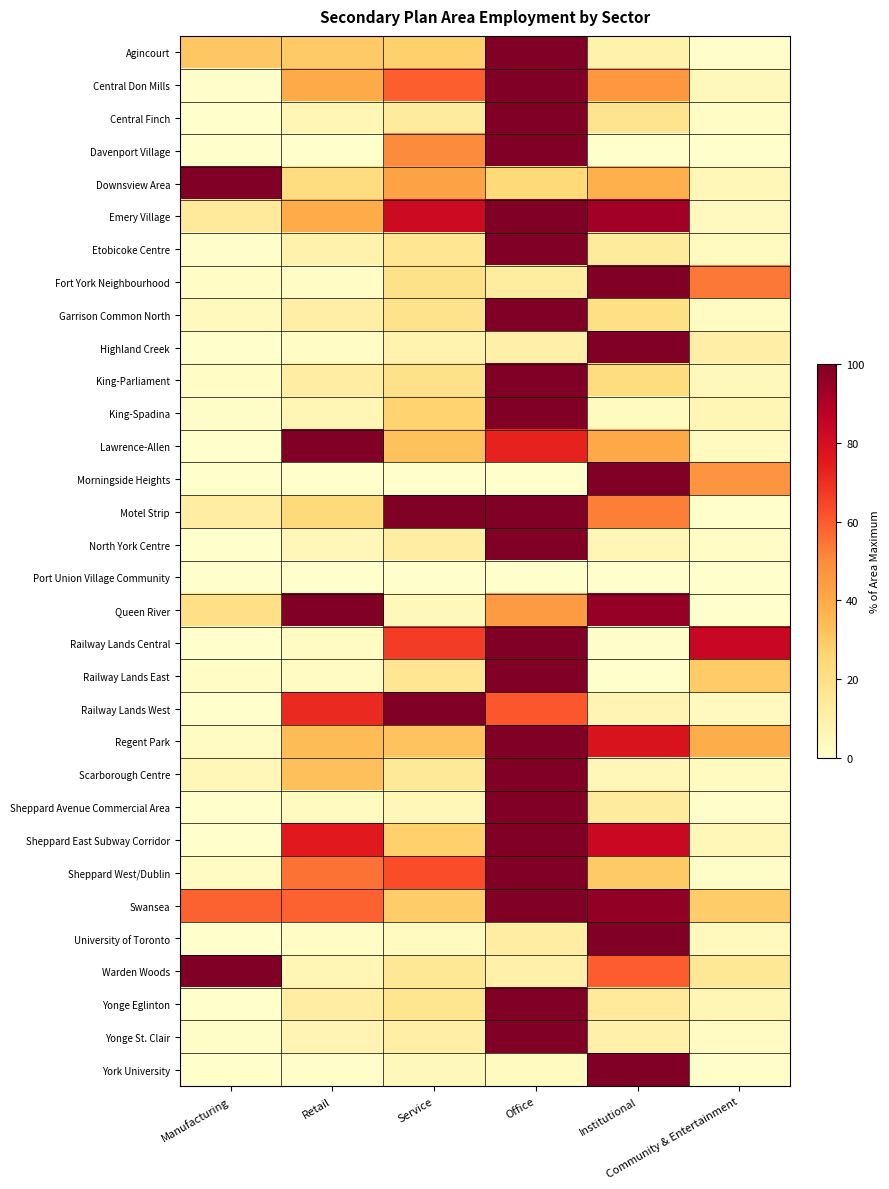

Reading right to left, extract all data points from this chart.

Agincourt: Community & Entertainment=0.4	Institutional=8.9	Office=100.0	Service=27.4	Retail=30.0	Manufacturing=30.8
Central Don Mills: Community & Entertainment=5.0	Institutional=46.3	Office=100.0	Service=59.2	Retail=39.8	Manufacturing=0.5
Central Finch: Community & Entertainment=2.2	Institutional=17.8	Office=100.0	Service=13.3	Retail=6.7	Manufacturing=0.0
Davenport Village: Community & Entertainment=0.0	Institutional=0.0	Office=100.0	Service=50.0	Retail=0.0	Manufacturing=0.0
Downsview Area: Community & Entertainment=5.6	Institutional=38.0	Office=24.4	Service=42.9	Retail=22.0	Manufacturing=100.0
Emery Village: Community & Entertainment=3.6	Institutional=92.9	Office=100.0	Service=82.1	Retail=39.3	Manufacturing=14.3
Etobicoke Centre: Community & Entertainment=3.3	Institutional=13.7	Office=100.0	Service=16.8	Retail=8.8	Manufacturing=0.5
Fort York Neighbourhood: Community & Entertainment=54.2	Institutional=100.0	Office=12.5	Service=18.8	Retail=2.1	Manufacturing=2.1
Garrison Common North: Community & Entertainment=2.5	Institutional=20.4	Office=100.0	Service=18.6	Retail=10.7	Manufacturing=4.2
Highland Creek: Community & Entertainment=10.6	Institutional=100.0	Office=9.9	Service=8.4	Retail=1.9	Manufacturing=0.0
King-Parliament: Community & Entertainment=4.8	Institutional=22.1	Office=100.0	Service=18.8	Retail=12.5	Manufacturing=2.3
King-Spadina: Community & Entertainment=6.5	Institutional=3.3	Office=100.0	Service=26.6	Retail=6.4	Manufacturing=1.2
Lawrence-Allen: Community & Entertainment=3.5	Institutional=40.5	Office=72.9	Service=32.4	Retail=100.0	Manufacturing=0.1
Morningside Heights: Community & Entertainment=47.4	Institutional=100.0	Office=0.0	Service=0.0	Retail=0.0	Manufacturing=0.0
Motel Strip: Community & Entertainment=0.0	Institutional=52.9	Office=100.0	Service=100.0	Retail=23.5	Manufacturing=11.8
North York Centre: Community & Entertainment=1.9	Institutional=6.8	Office=100.0	Service=12.5	Retail=5.4	Manufacturing=0.2
Port Union Village Community: Community & Entertainment=0.0	Institutional=0.0	Office=0.0	Service=0.0	Retail=0.0	Manufacturing=0.0
Queen River: Community & Entertainment=0.0	Institutional=95.0	Office=45.0	Service=5.0	Retail=100.0	Manufacturing=20.0
Railway Lands Central: Community & Entertainment=83.9	Institutional=0.8	Office=100.0	Service=66.7	Retail=3.1	Manufacturing=0.0
Railway Lands East: Community & Entertainment=29.3	Institutional=0.1	Office=100.0	Service=16.4	Retail=2.5	Manufacturing=2.0
Railway Lands West: Community & Entertainment=3.6	Institutional=7.1	Office=60.7	Service=100.0	Retail=71.4	Manufacturing=0.0
Regent Park: Community & Entertainment=39.0	Institutional=78.0	Office=100.0	Service=31.7	Retail=34.1	Manufacturing=2.4
Scarborough Centre: Community & Entertainment=3.3	Institutional=5.5	Office=100.0	Service=14.6	Retail=32.8	Manufacturing=5.8
Sheppard Avenue Commercial Area: Community & Entertainment=1.1	Institutional=13.6	Office=100.0	Service=5.7	Retail=3.4	Manufacturing=0.0
Sheppard East Subway Corridor: Community & Entertainment=5.7	Institutional=83.5	Office=100.0	Service=27.6	Retail=75.2	Manufacturing=0.2
Sheppard West/Dublin: Community & Entertainment=1.5	Institutional=29.9	Office=100.0	Service=62.7	Retail=55.2	Manufacturing=3.0
Swansea: Community & Entertainment=29.2	Institutional=95.8	Office=100.0	Service=29.2	Retail=58.3	Manufacturing=58.3
University of Toronto: Community & Entertainment=4.3	Institutional=100.0	Office=12.0	Service=3.2	Retail=1.7	Manufacturing=0.3
Warden Woods: Community & Entertainment=15.6	Institutional=59.4	Office=9.4	Service=15.6	Retail=6.2	Manufacturing=100.0
Yonge Eglinton: Community & Entertainment=6.3	Institutional=14.4	Office=100.0	Service=17.5	Retail=11.9	Manufacturing=0.3
Yonge St. Clair: Community & Entertainment=3.1	Institutional=9.7	Office=100.0	Service=10.9	Retail=7.4	Manufacturing=1.2
York University: Community & Entertainment=0.7	Institutional=100.0	Office=3.4	Service=5.0	Retail=0.5	Manufacturing=0.0